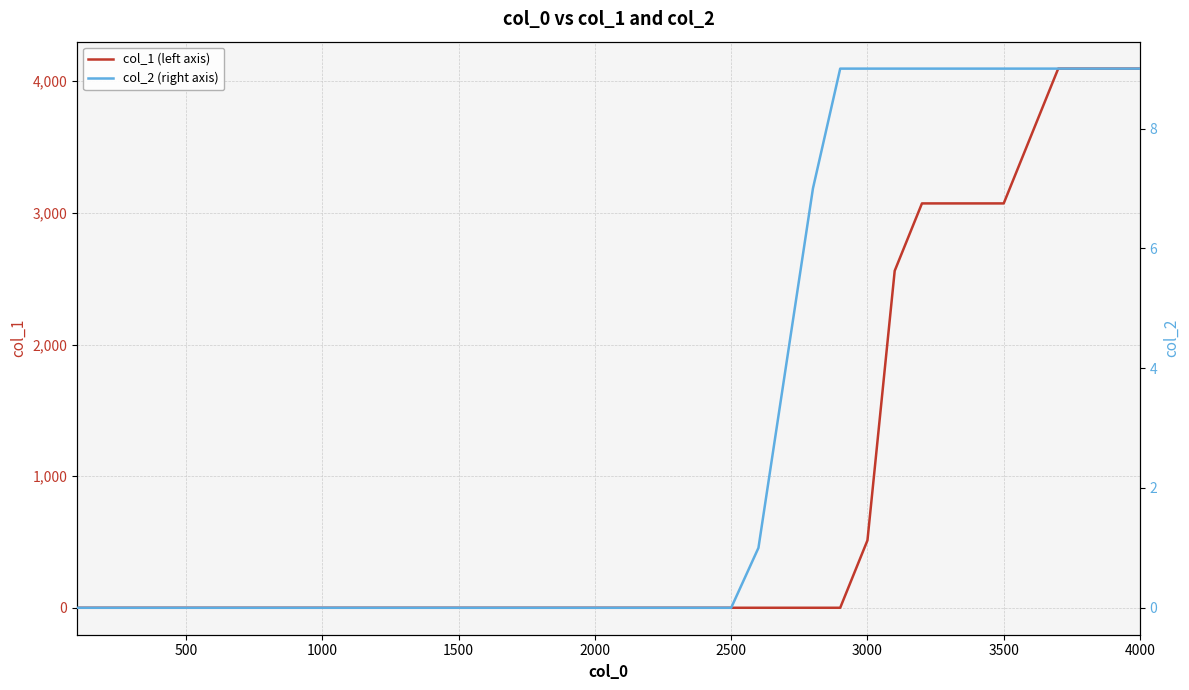

Reading left to right, extract all data points from this chart.

col_1 (left axis): 0	0	0	0	0	0	0	0	0	0	0	0	0	0	0	0	0	0	0	0	0	0	0	0	0	0	0	0	0	512	2560	3072	3072	3072	3072	3584	4096	4096	4096	4096
col_2 (right axis): 0	0	0	0	0	0	0	0	0	0	0	0	0	0	0	0	0	0	0	0	0	0	0	0	0	1	4	7	9	9	9	9	9	9	9	9	9	9	9	9